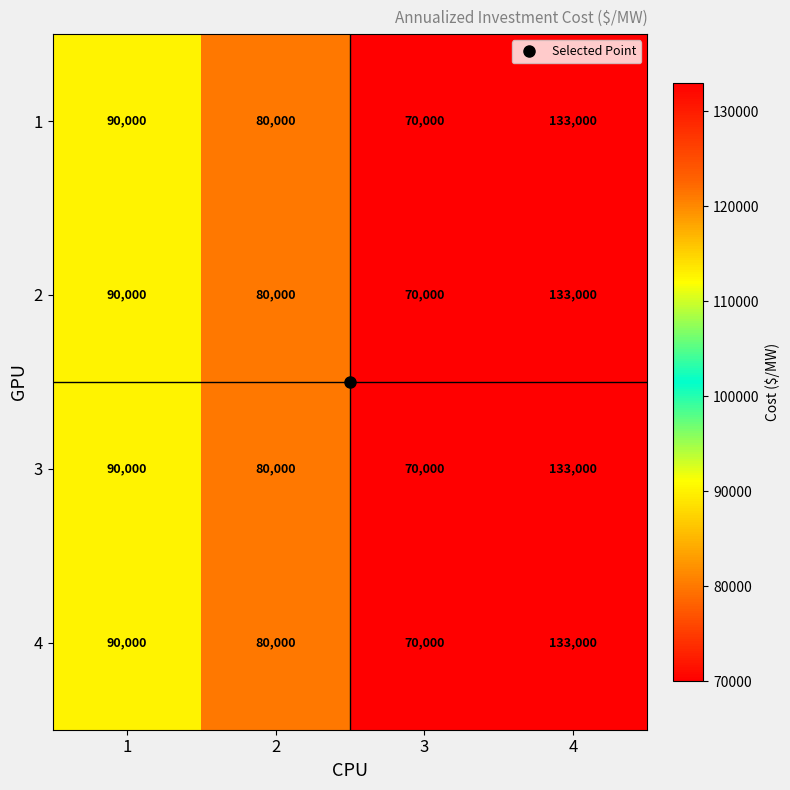

The value of 2 at 4 is 133000. True or false?

True